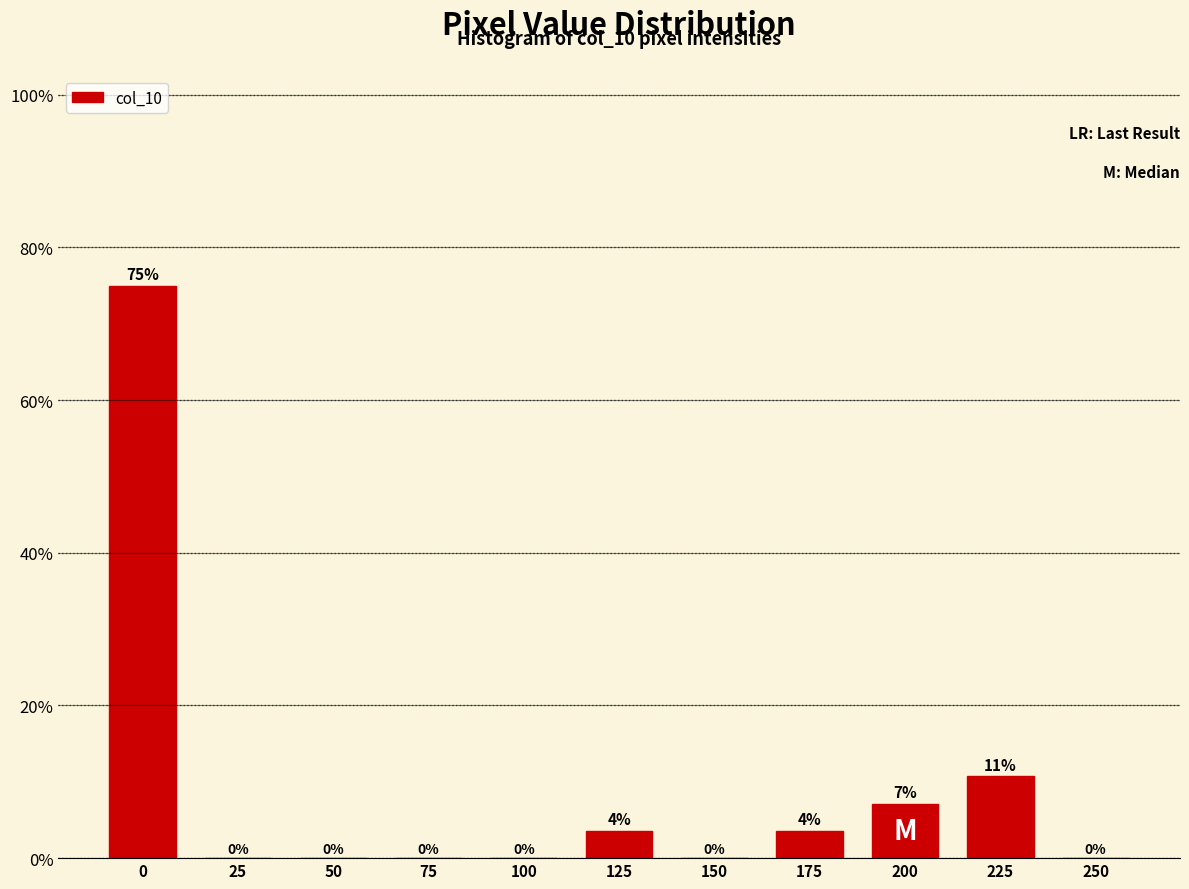

What value does the data have at 0?

75.0